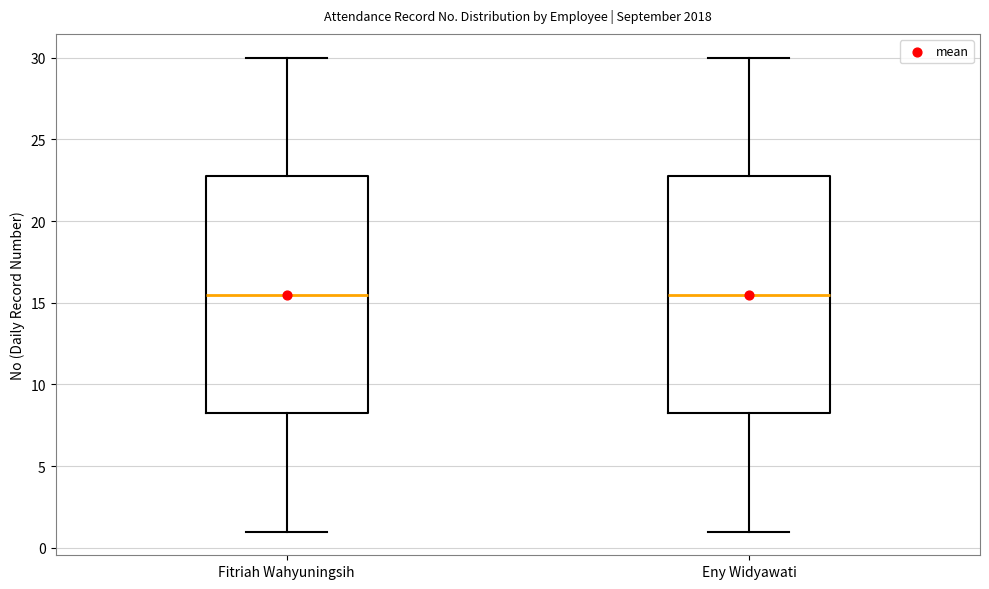

Where is the lower edge of the box for Eny Widyawati on the y-axis? The values are not printed on the chart, so give them approximately, as read against the axis.

8.5